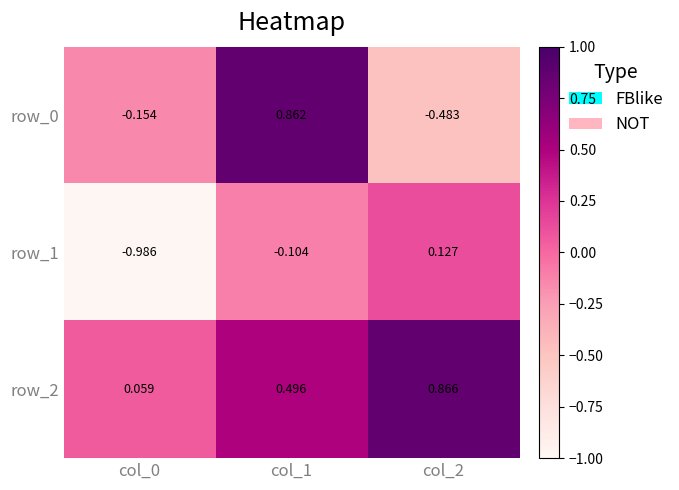

Which category has the lowest value in the row_1 series?

col_0